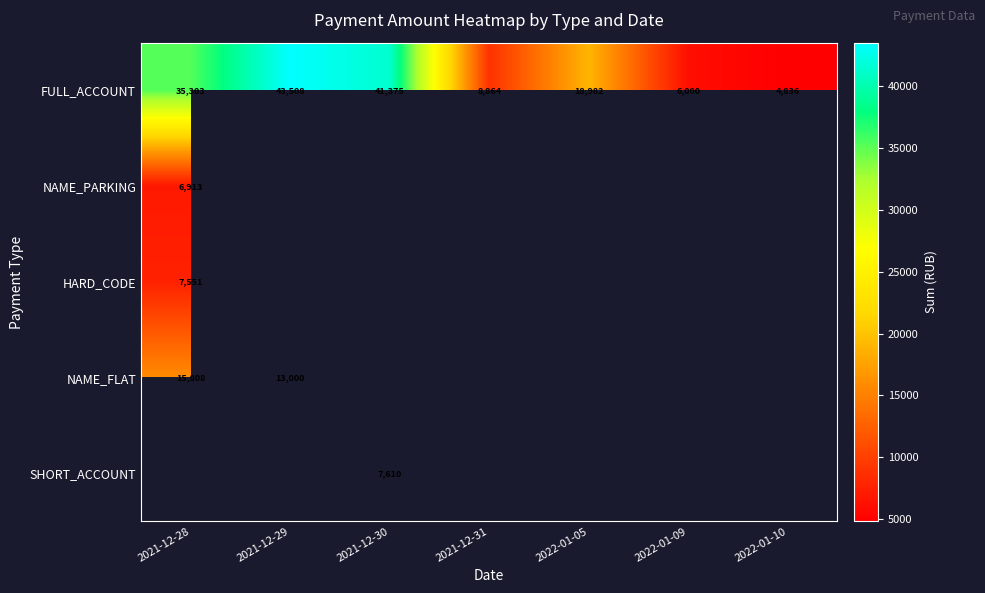

What value does the FULL_ACCOUNT series have at 2022-01-09?

6000.0